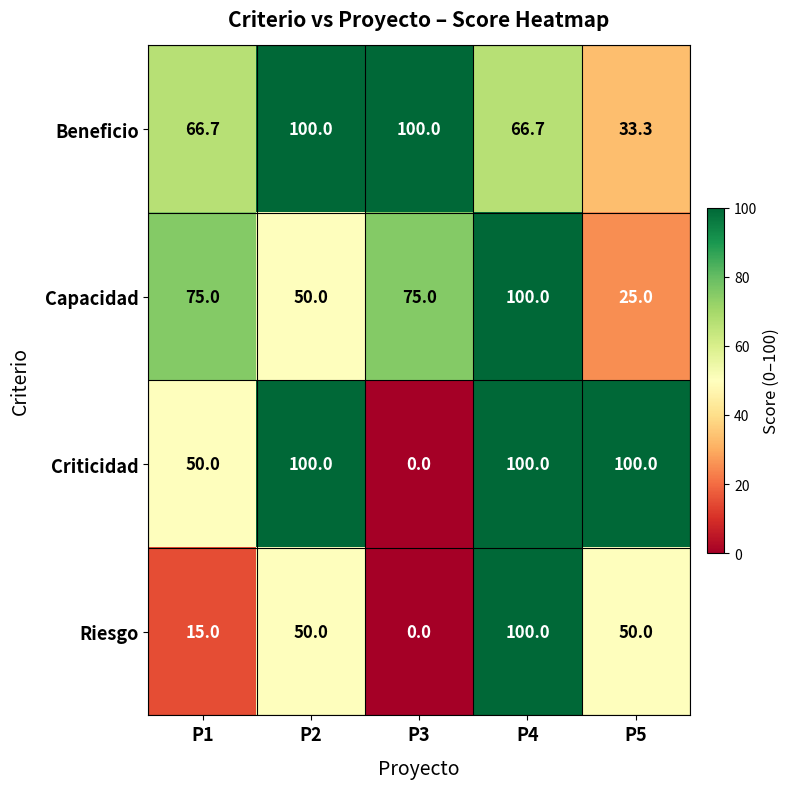

Reading right to left, list all the values displayed in this chart.

Beneficio: 33.3	66.7	100.0	100.0	66.7
Capacidad: 25.0	100.0	75.0	50.0	75.0
Criticidad: 100.0	100.0	0.0	100.0	50.0
Riesgo: 50.0	100.0	0.0	50.0	15.0